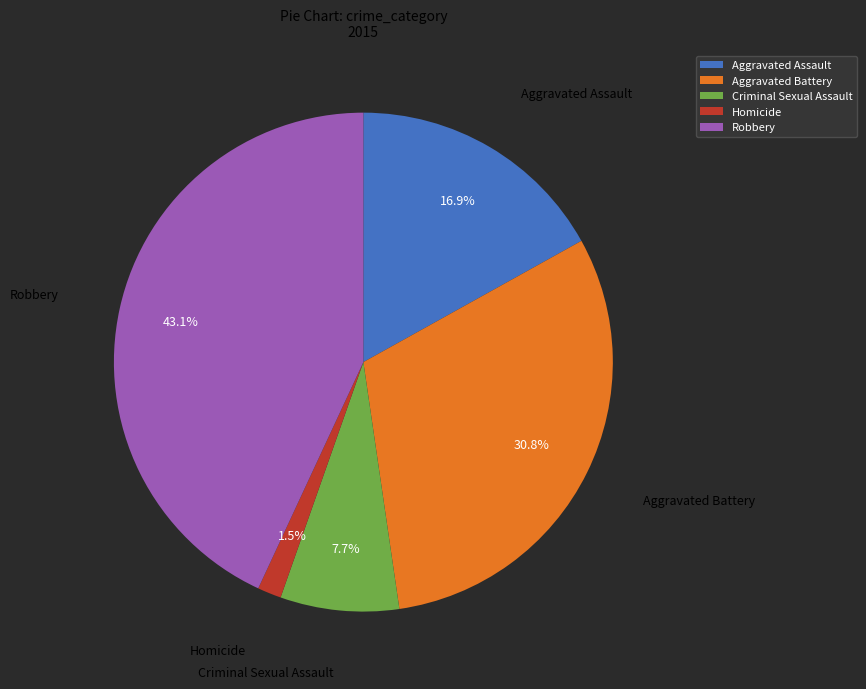

What is the smallest slice in the pie chart?

Homicide